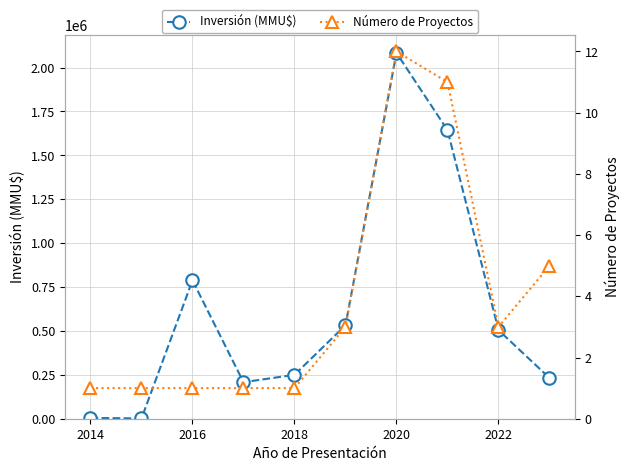

What is the difference between the second highest and second lowest values in the Número de Proyectos series?

10